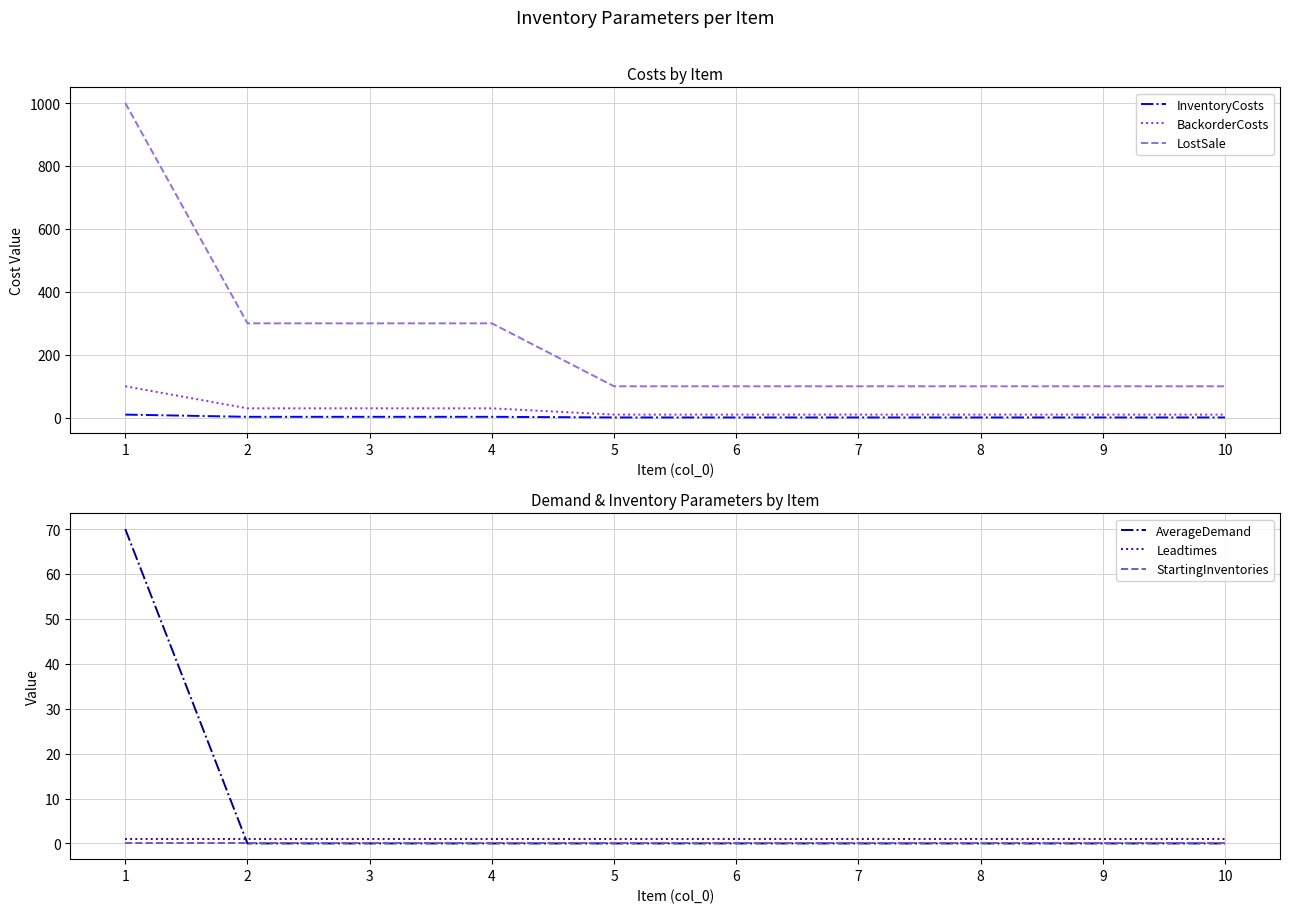

Reading left to right, transcribe all the data shown in this chart.

InventoryCosts: 10	3	3	3	1	1	1	1	1	1
BackorderCosts: 100	30	30	30	10	10	10	10	10	10
LostSale: 1000	300	300	300	100	100	100	100	100	100
AverageDemand: 70	0	0	0	0	0	0	0	0	0
Leadtimes: 1	1	1	1	1	1	1	1	1	1
StartingInventories: 0	0	0	0	0	0	0	0	0	0